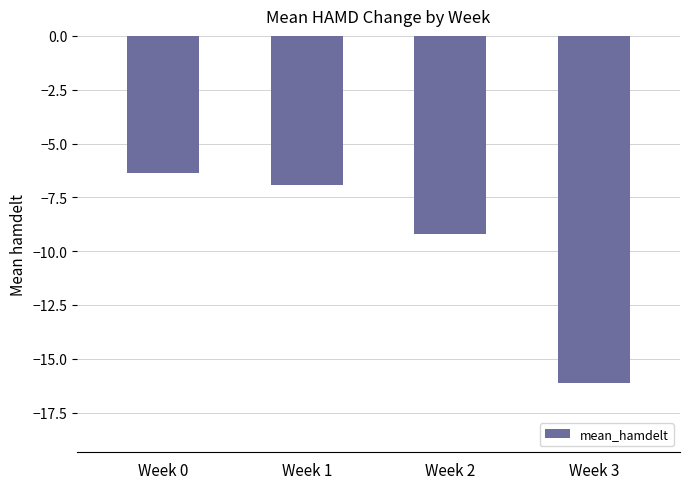

Count the number of data series in this chart.

1